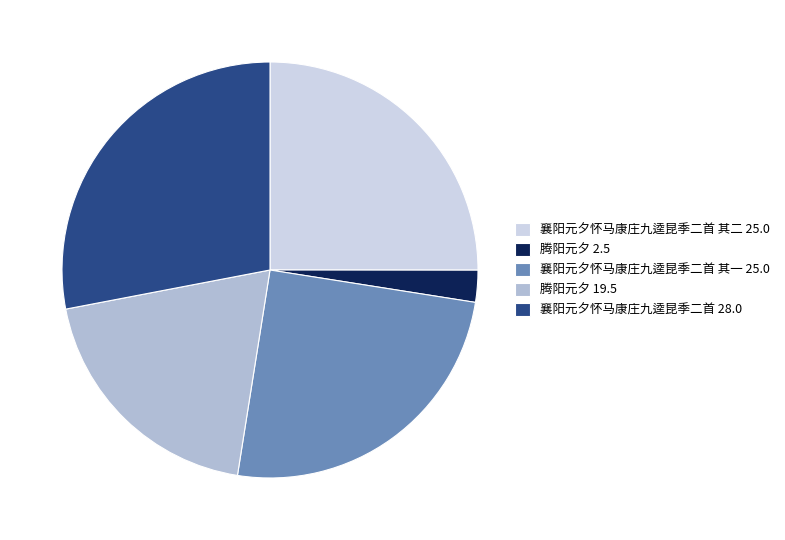

Is there any slice that represents more than half of the pie?

No